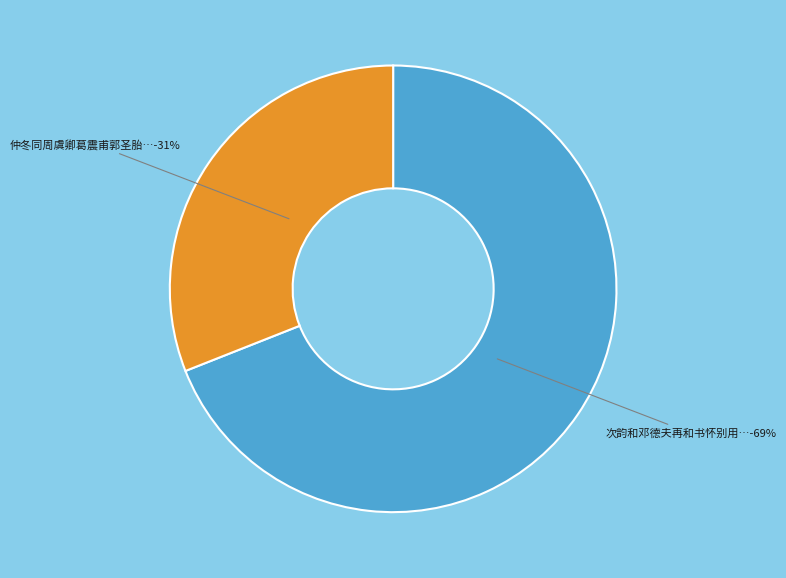

Combined, do 仲冬同周虞卿葛震甫郭圣胎恒光牧隐二上人石镫庵话别用三字 and 次韵和邓德夫再和书怀别用三十韵 account for over 50%?

Yes